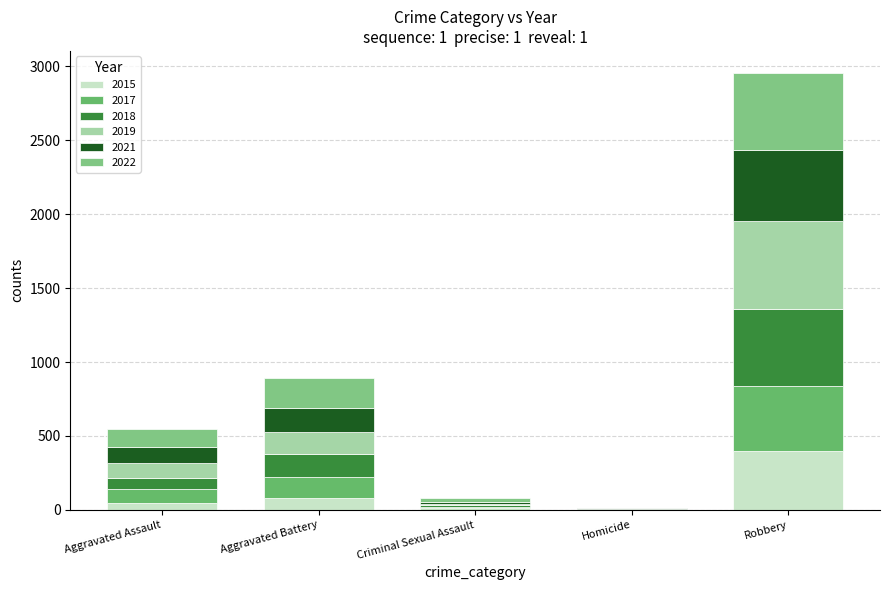

What position from the right is Aggravated Assault?

5